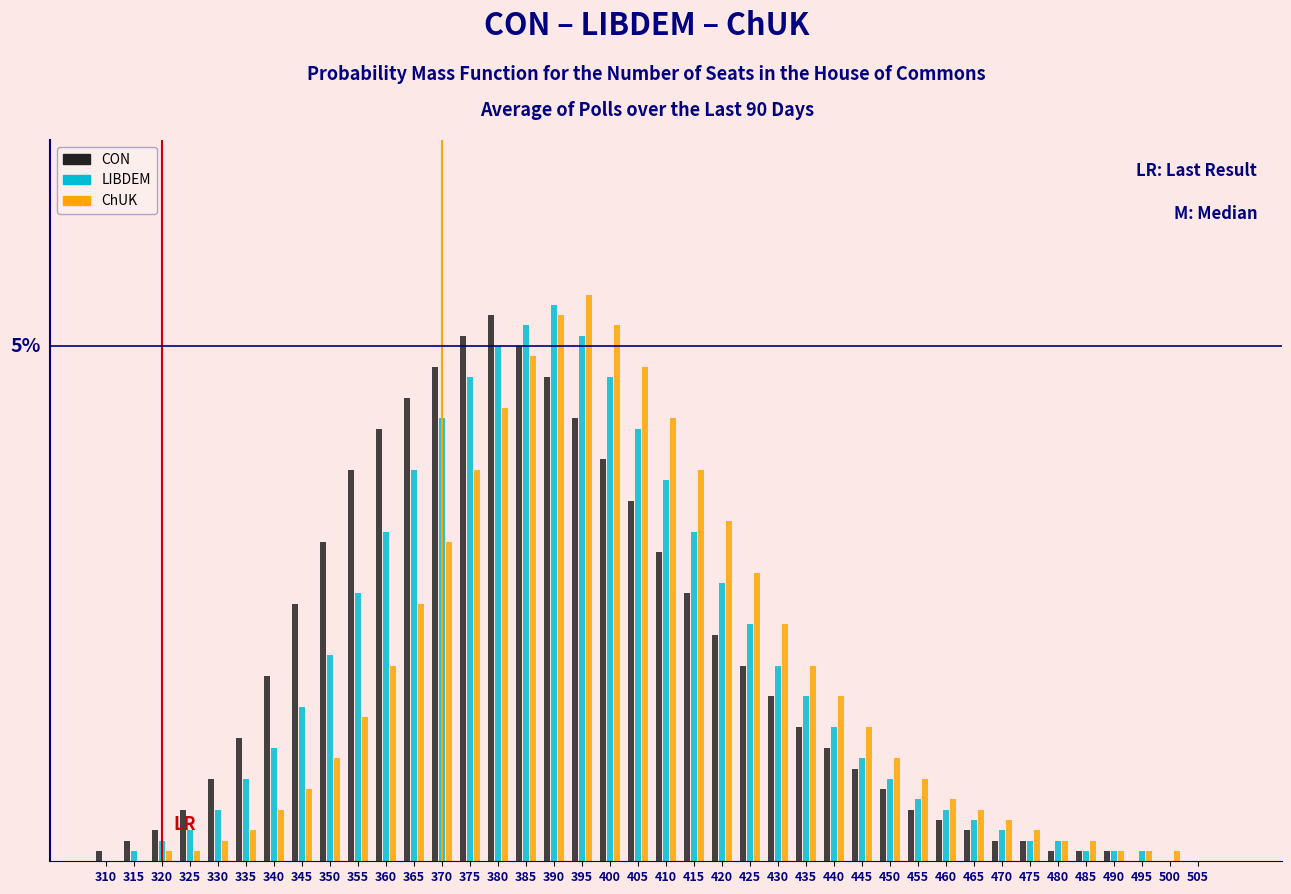

Are the bars grouped side by side (vs. stacked)?

Yes